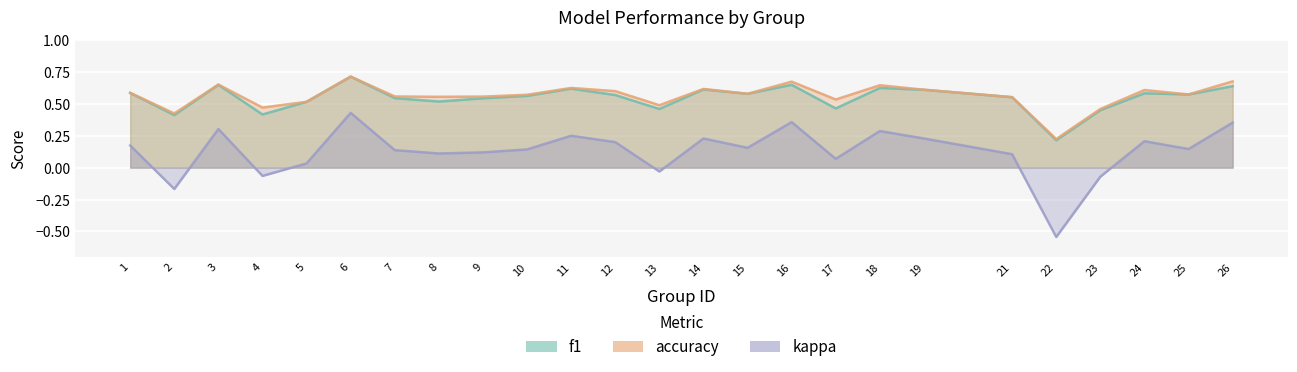

What is the difference between the maximum and minimum values in the kappa series?

1.0